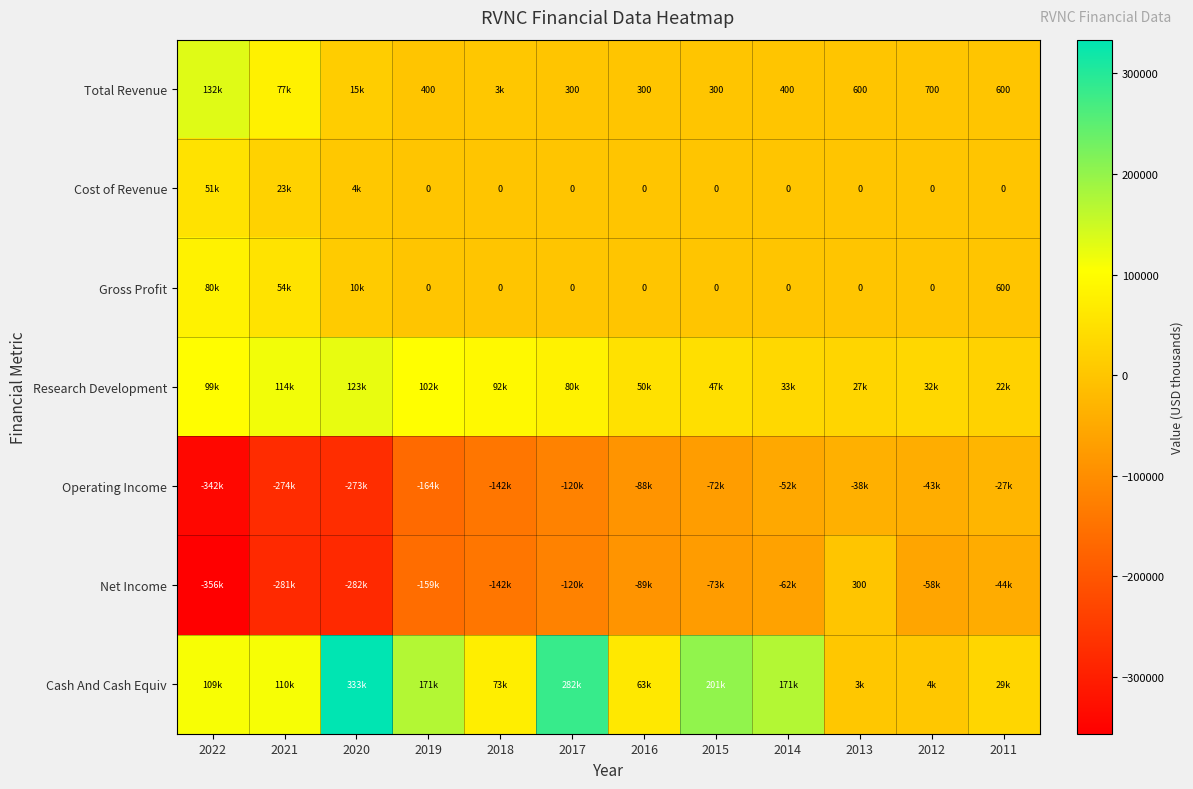

What is the difference between the Total Revenue values at 2012 and 2014?

300